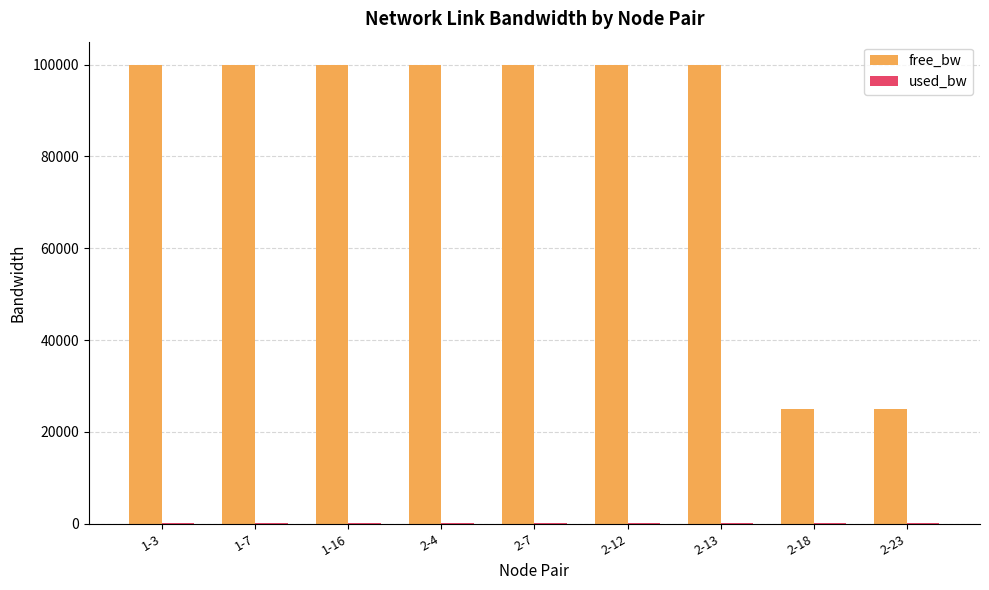

What is the sum of all free_bw values?

749998.3